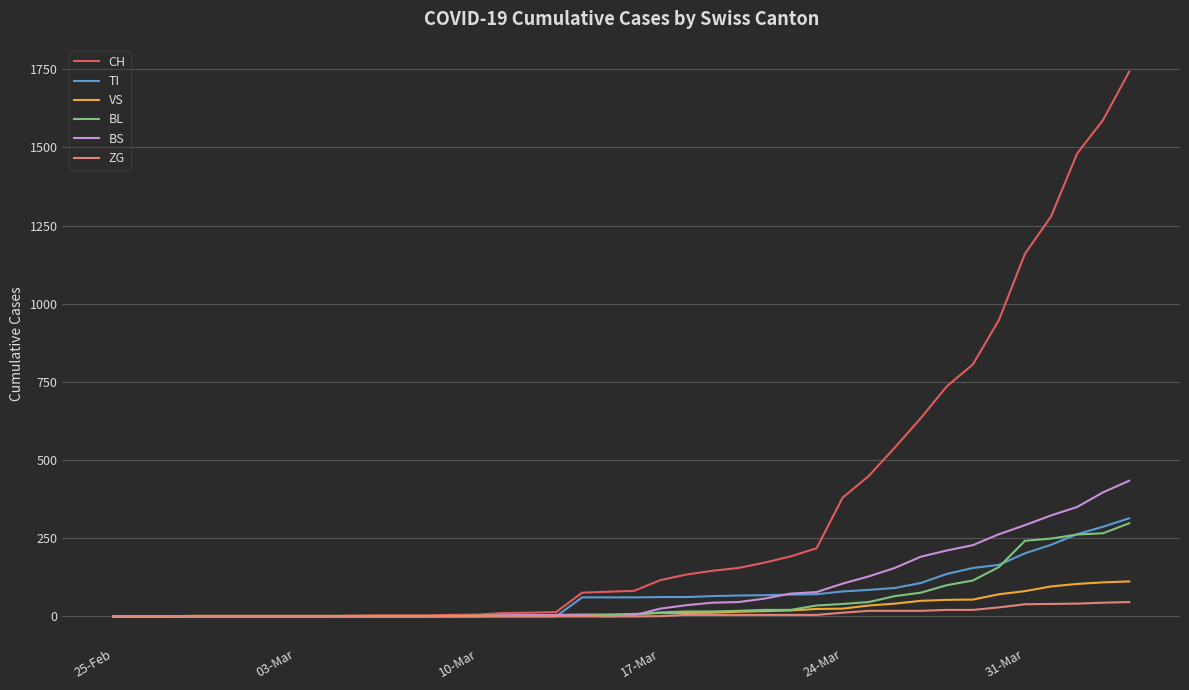

What is the greatest value displayed?

1742